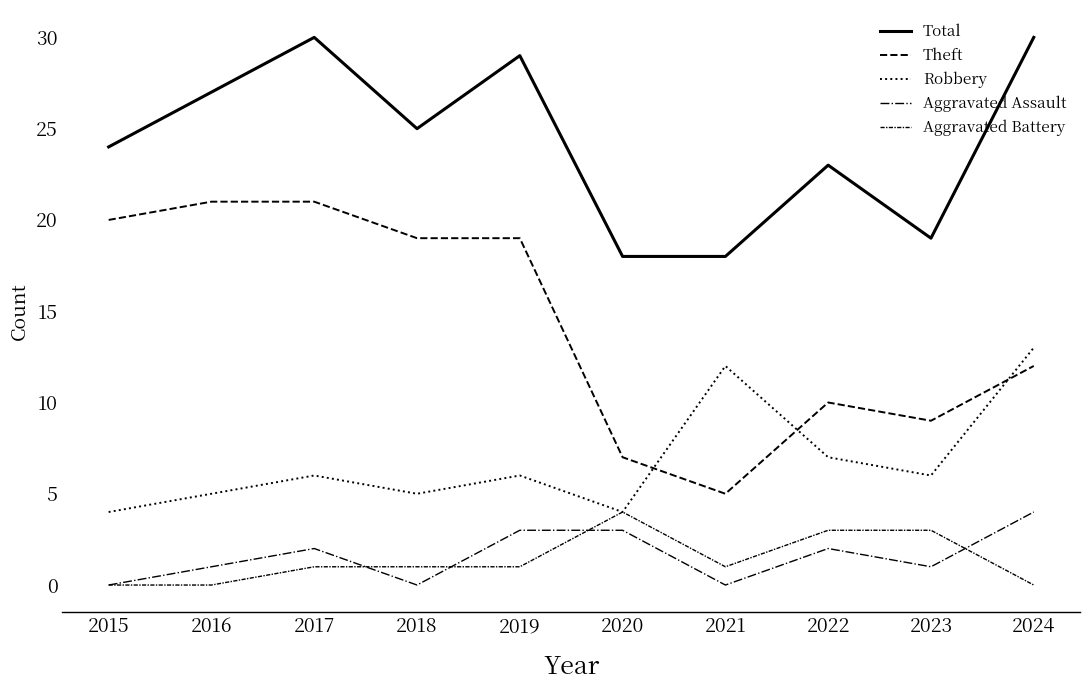

How many lines are shown in the chart?

5